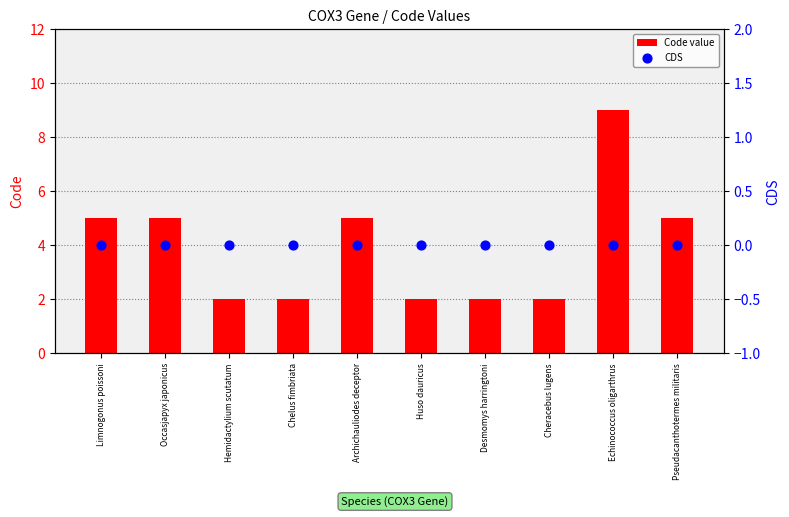

At which category is the sum across all series the highest?

Echinococcus oligarthrus